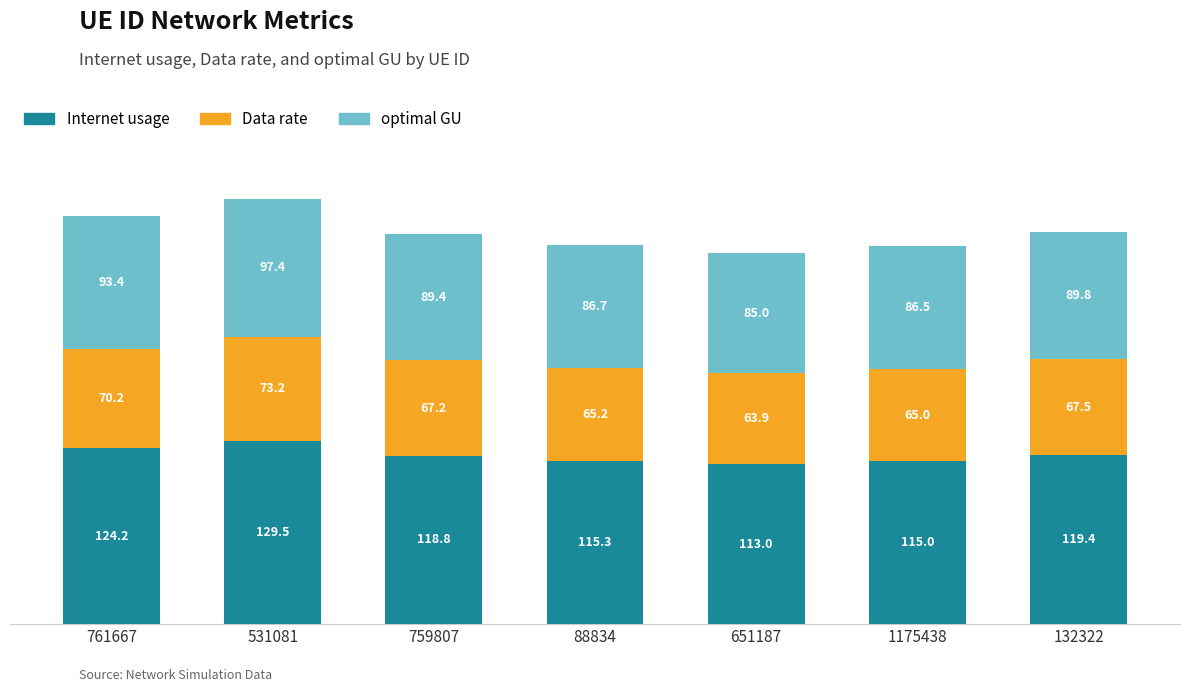

At which label does Internet usage reach its minimum?

651187